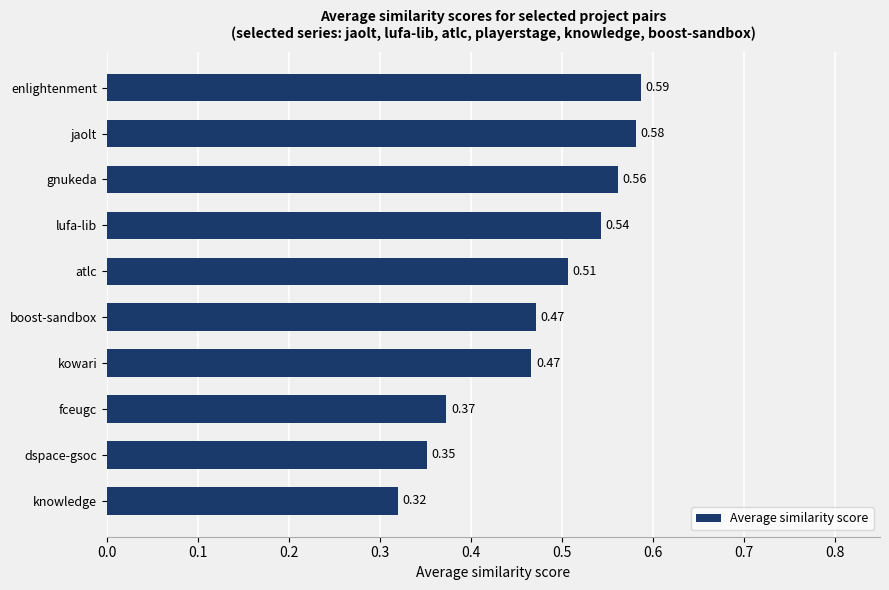

Which has a higher value, enlightenment or atlc?

enlightenment